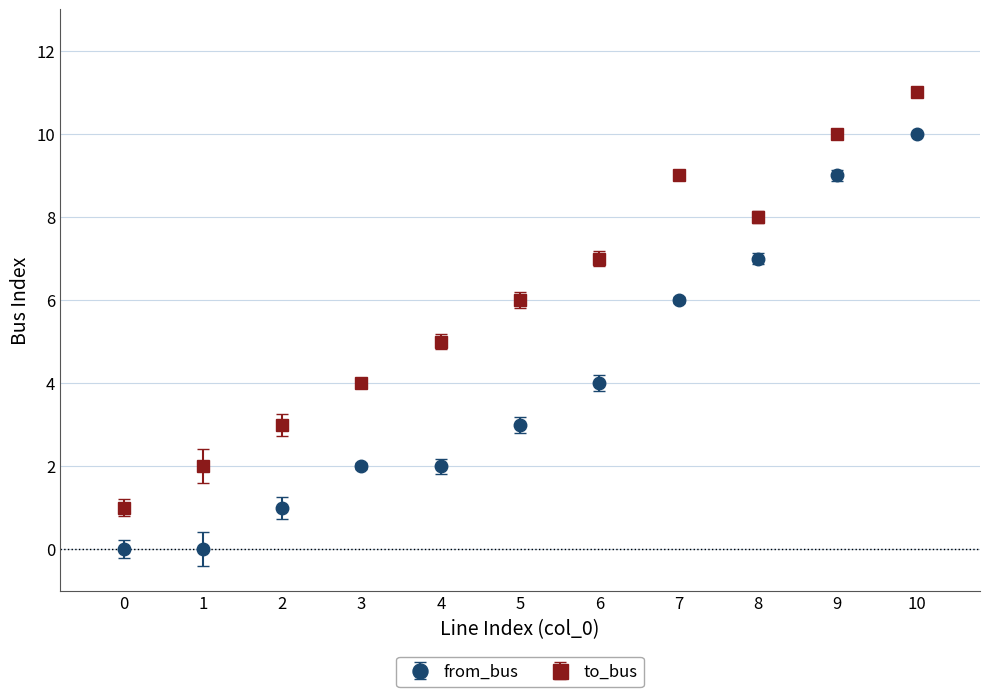

At which category is the sum across all series the highest?

10